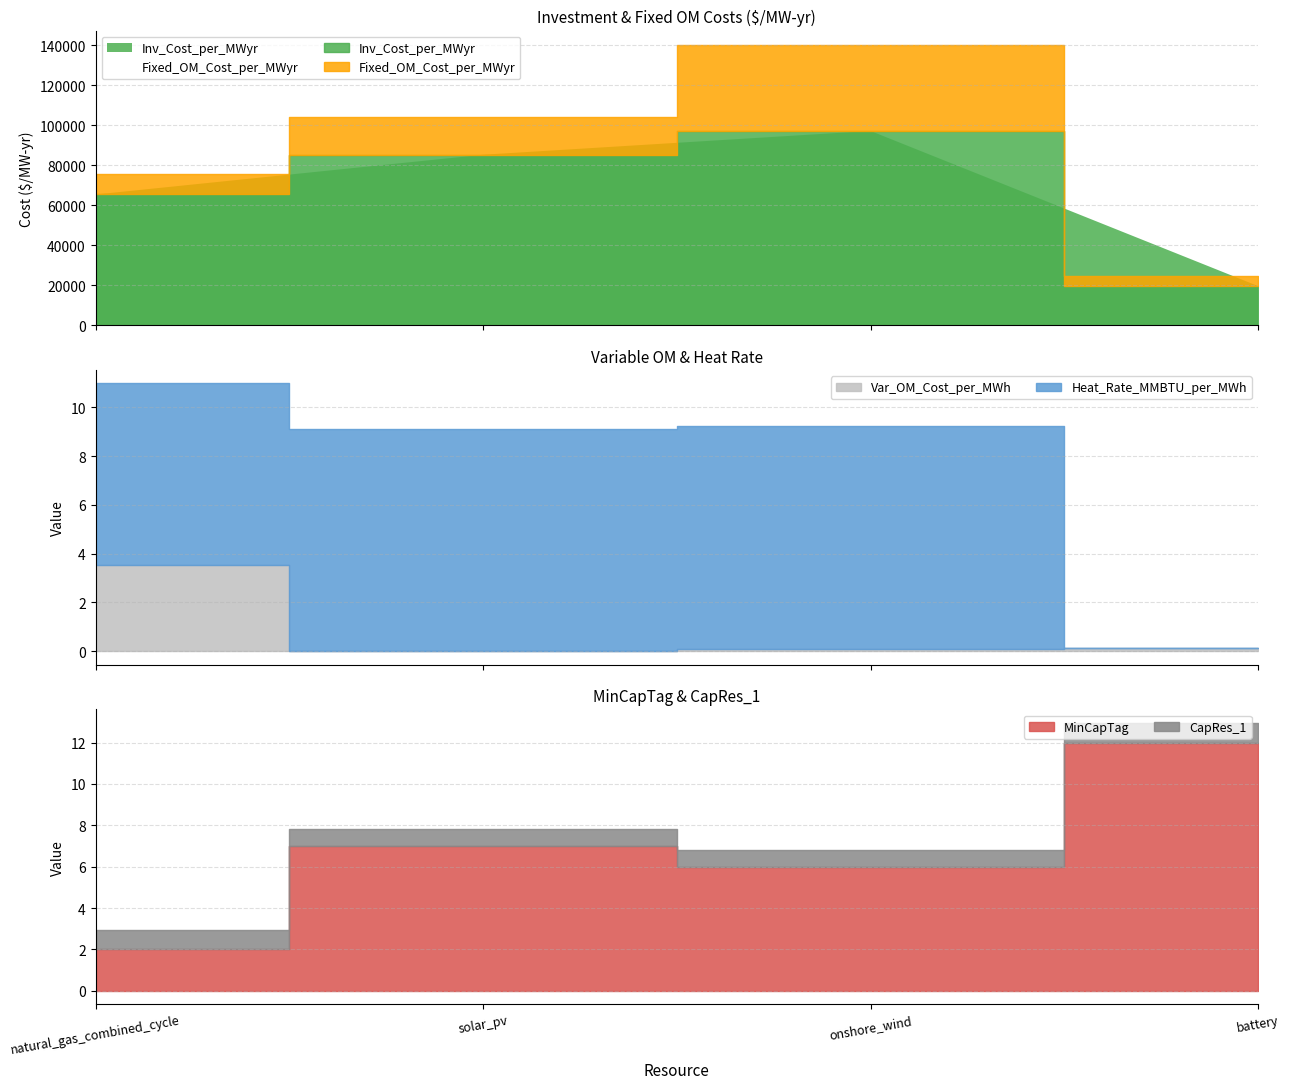

How many values in the MinCapTag series are below 7?

2